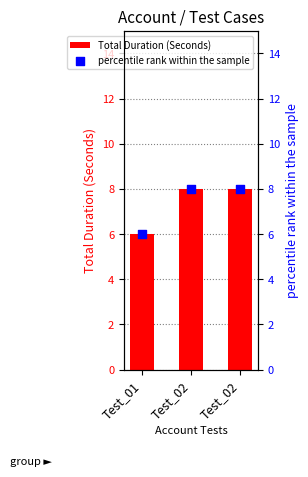

Which series contains the highest Y value?

Total Duration (Seconds)